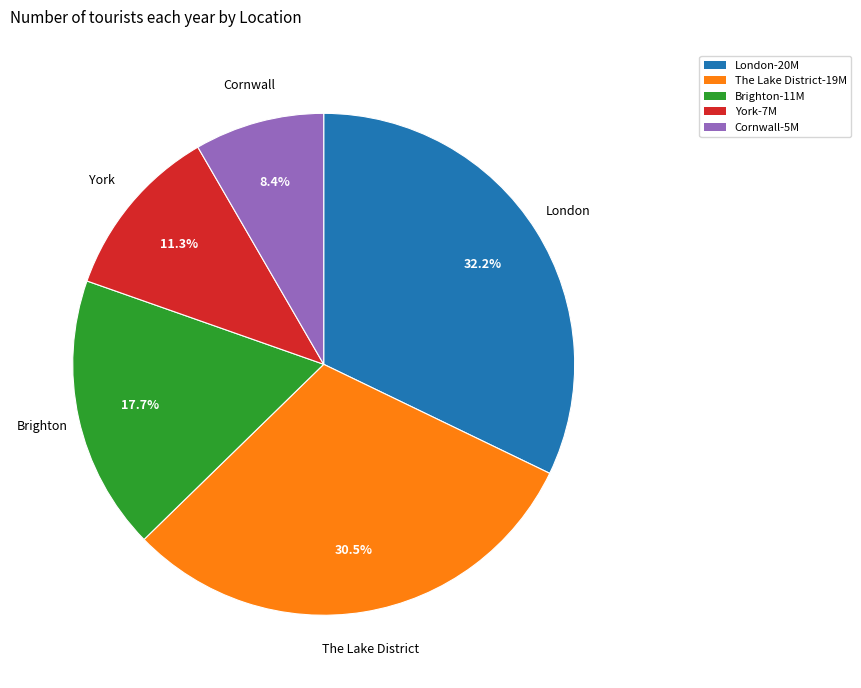

Does The Lake District represent more than half of the total?

No